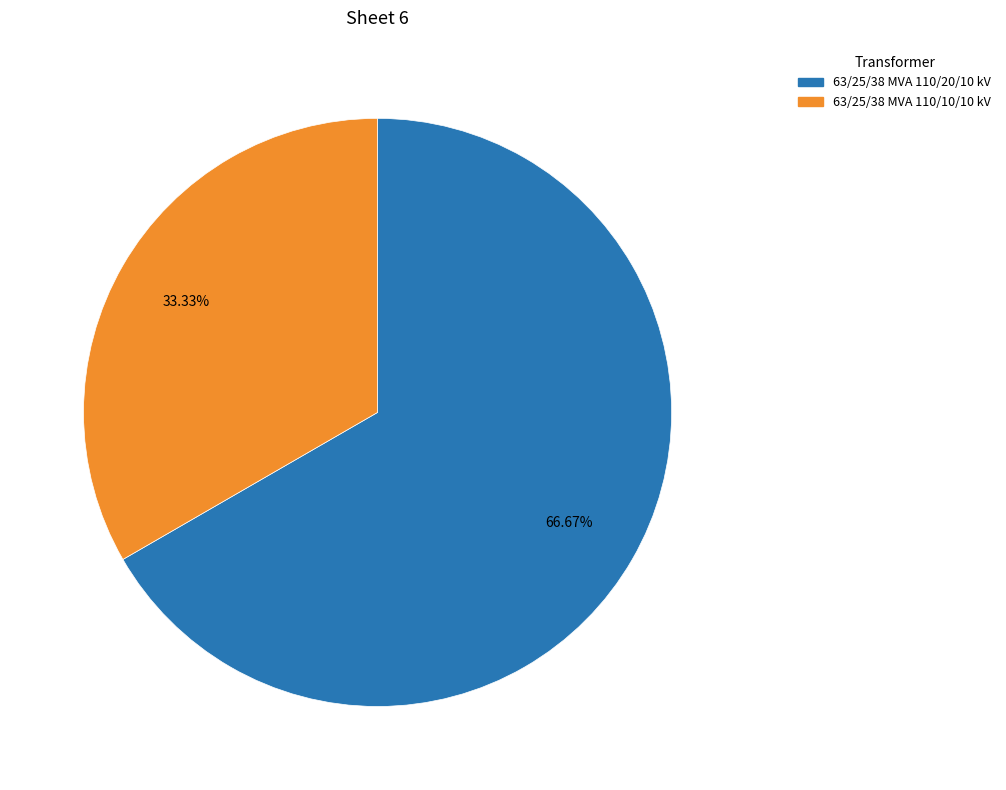

What percentage is the 63/25/38 MVA 110/20/10 kV slice, to the nearest percent?

67%